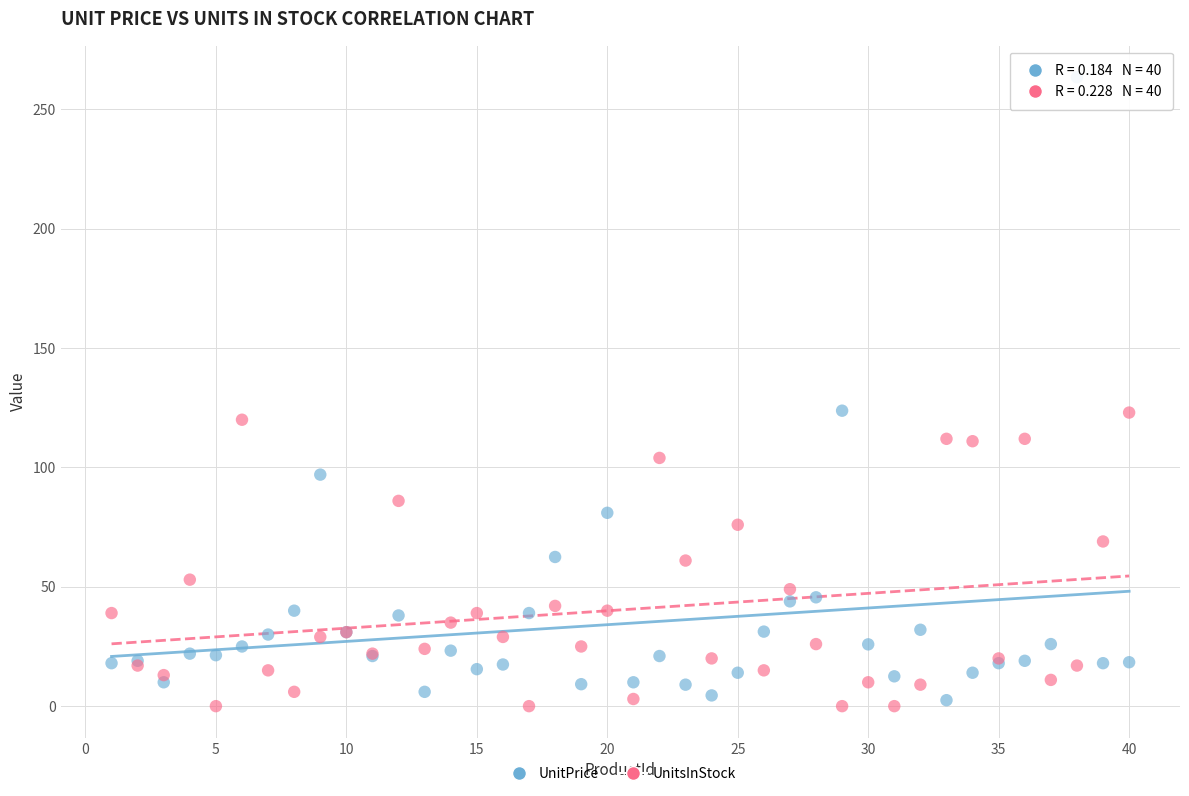

Which series contains the highest Y value?

UnitPrice